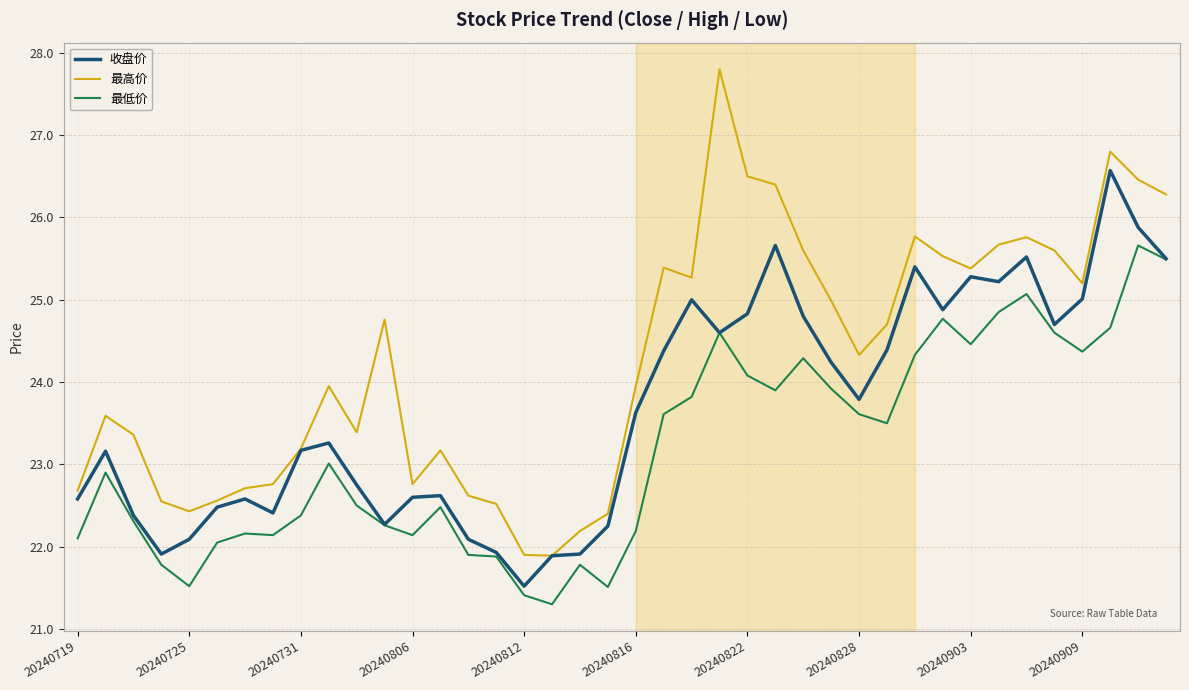

True or false: 最高价 and 最低价 cross at least once.

False